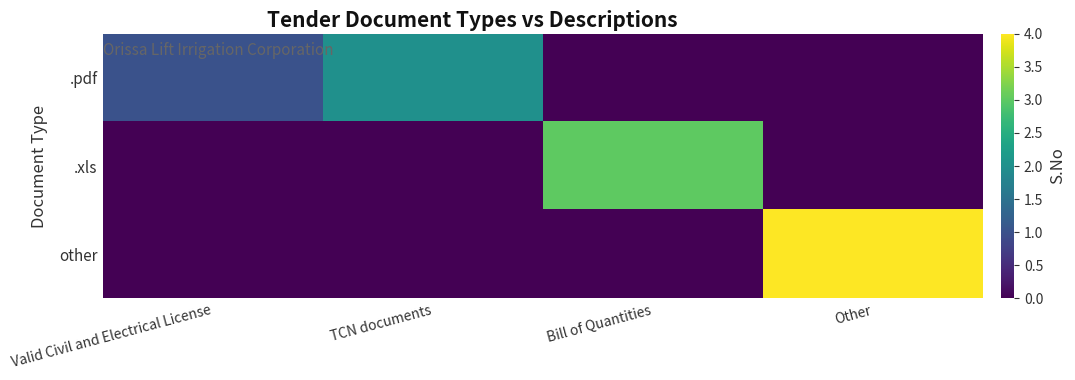

At how many categories does at least one series exceed 2?

2